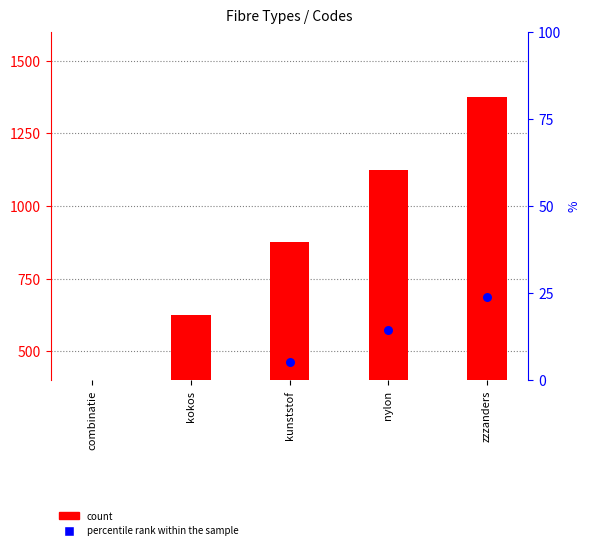

Which series reaches the minimum Y coordinate?

percentile rank within the sample